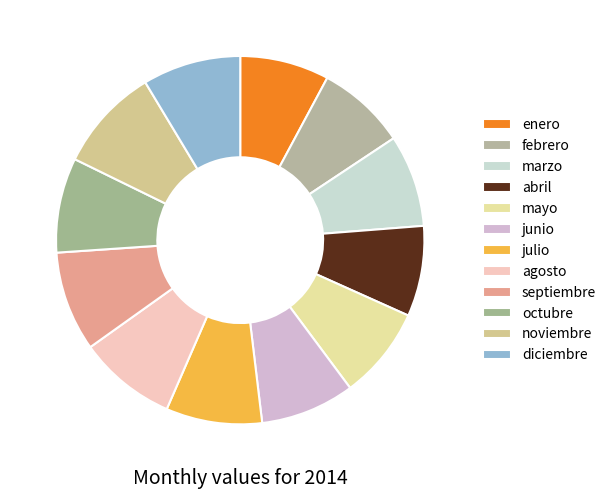

What is the smallest slice in the pie chart?

febrero